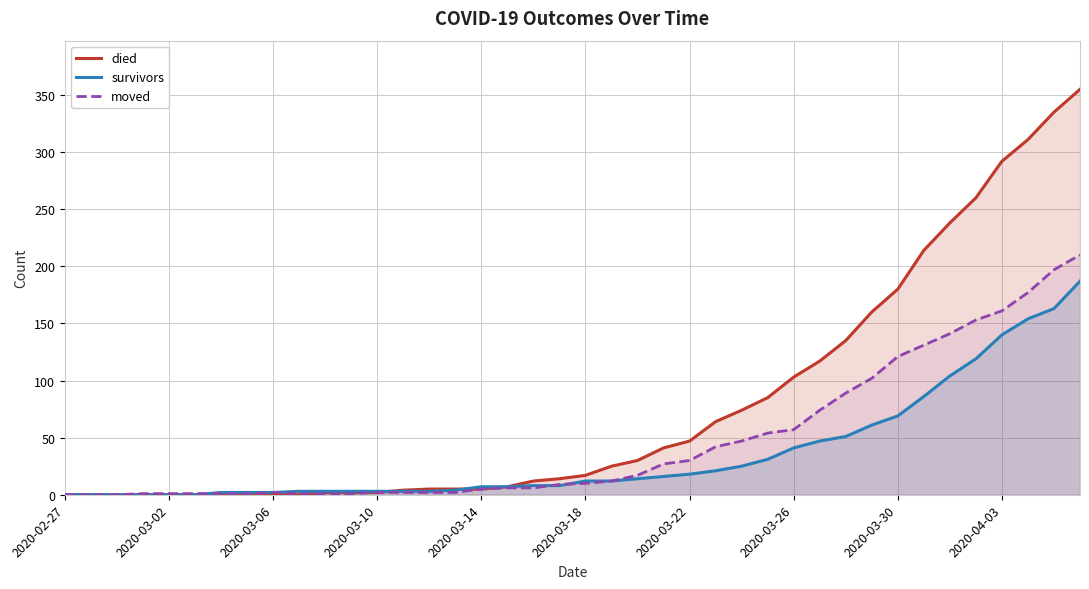

What is the value of the died point at the 31st from the left?

135